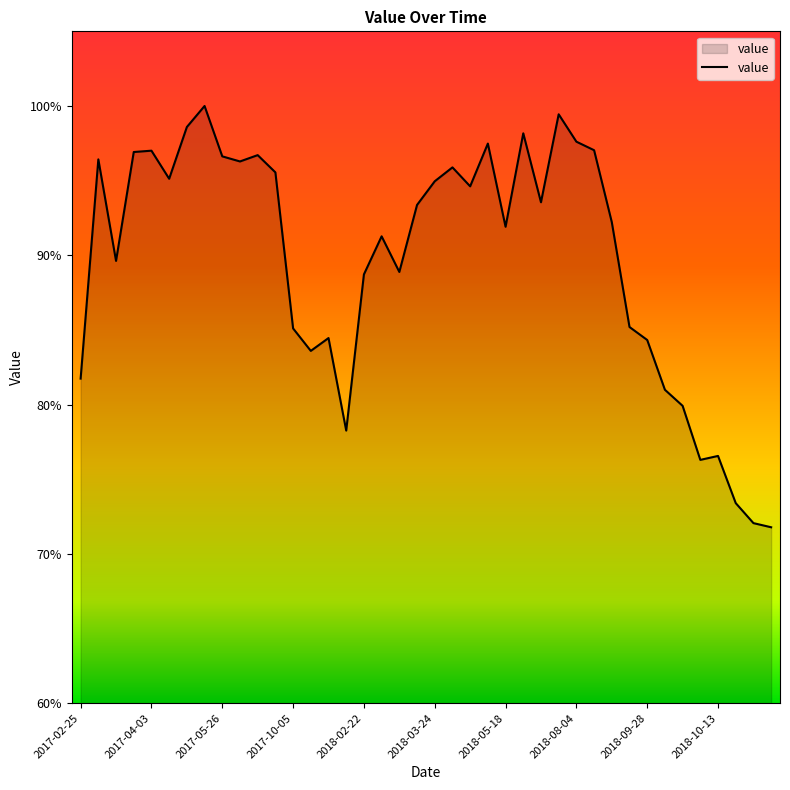

What is the greatest value displayed?

100.0